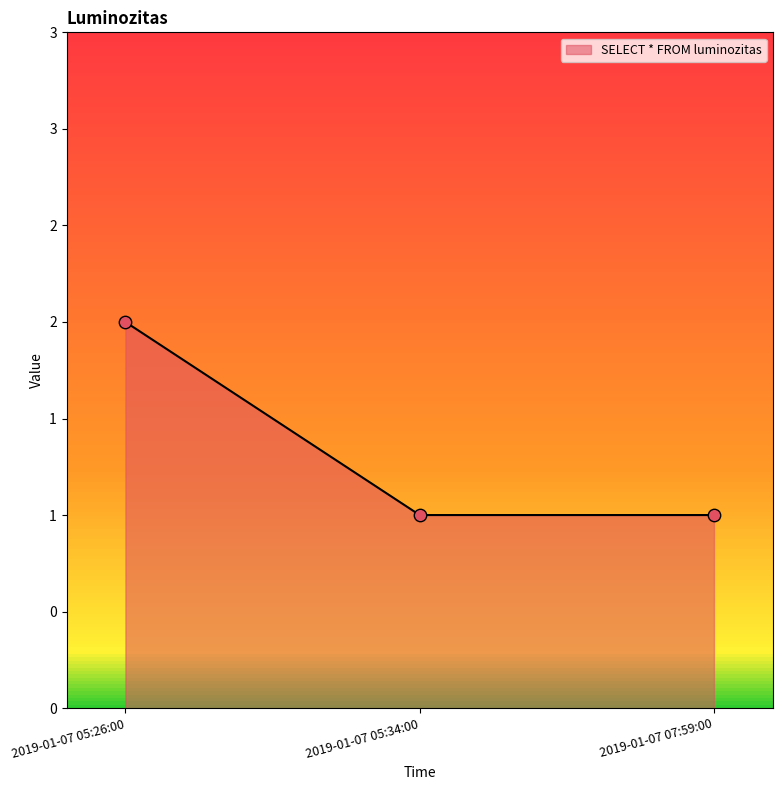

Approximately how many times larger is the value at 2019-01-07 07:59:00 compared to 2019-01-07 05:34:00?

1.0